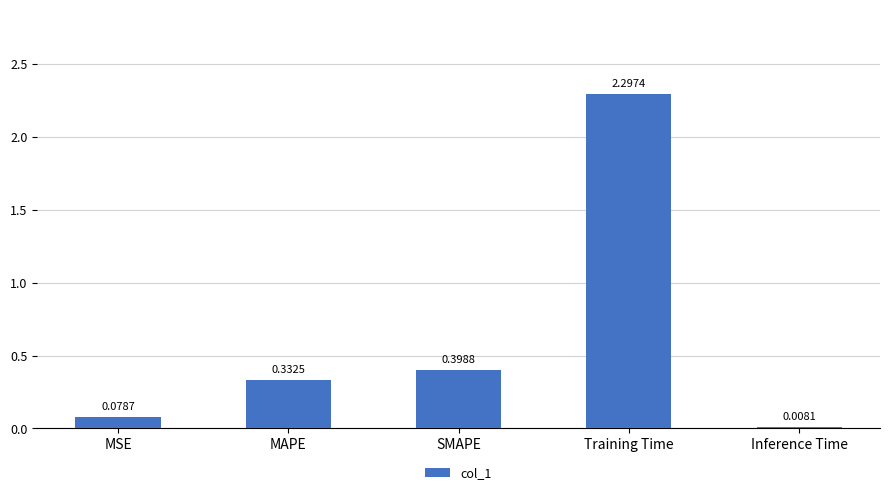

True or false: the data shows 0.4 at SMAPE.

True